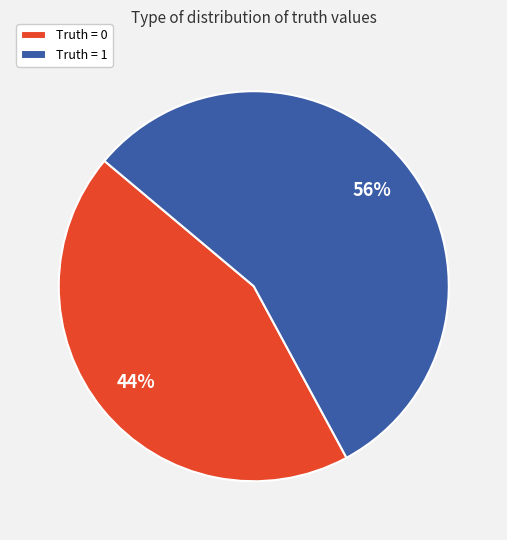

To the nearest percent, what percentage of the pie is Truth = 0?

44%